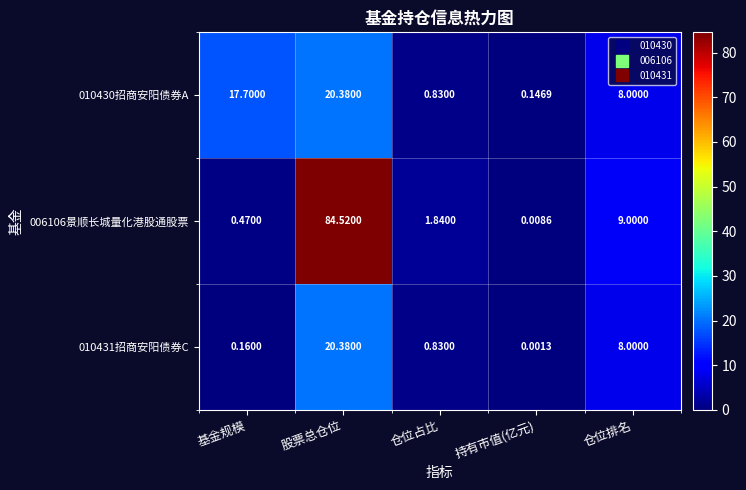

Which label corresponds to the largest value in the chart?

股票总仓位